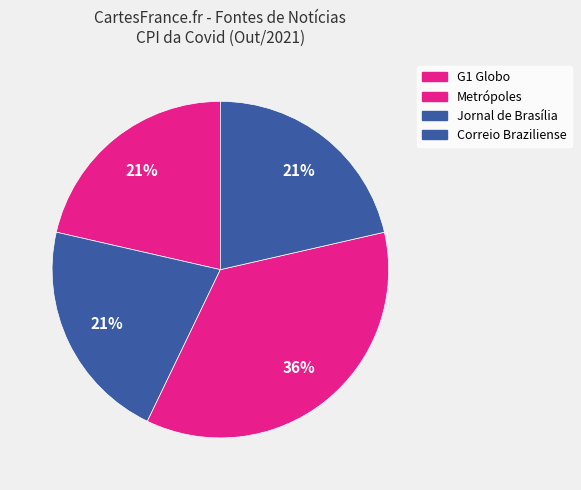

How many segments does this pie chart have?

4